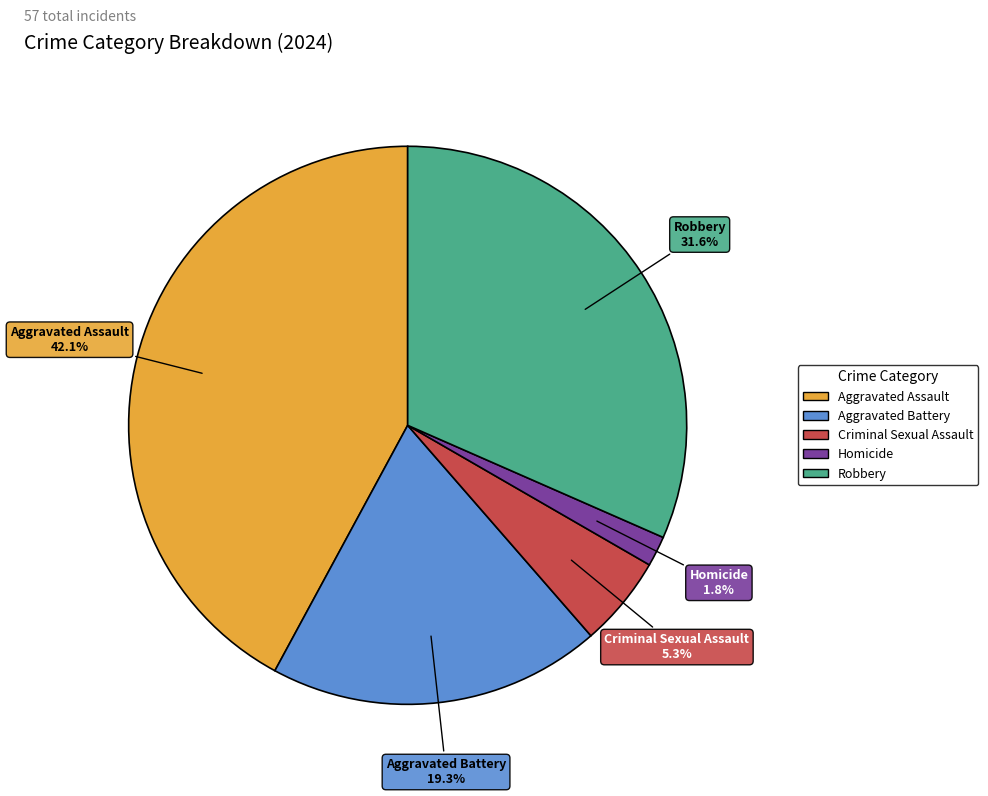

To the nearest percent, what is the combined percentage of Aggravated Assault and Criminal Sexual Assault?

47%